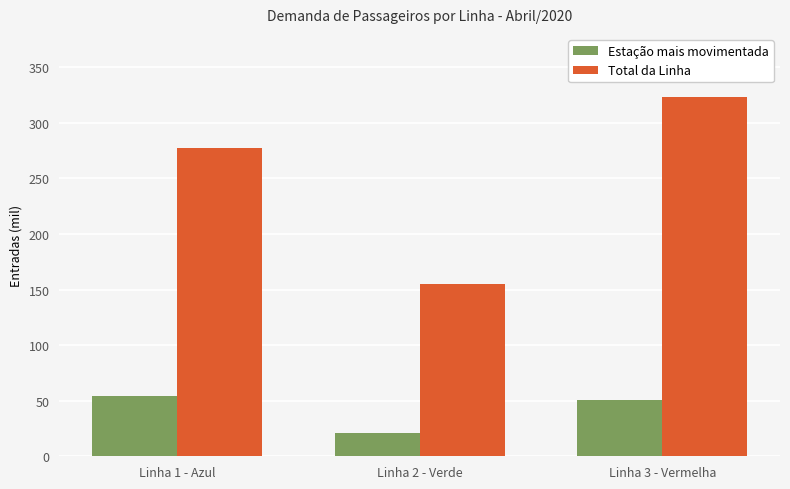

What is the average value of the Estação mais movimentada series?

42